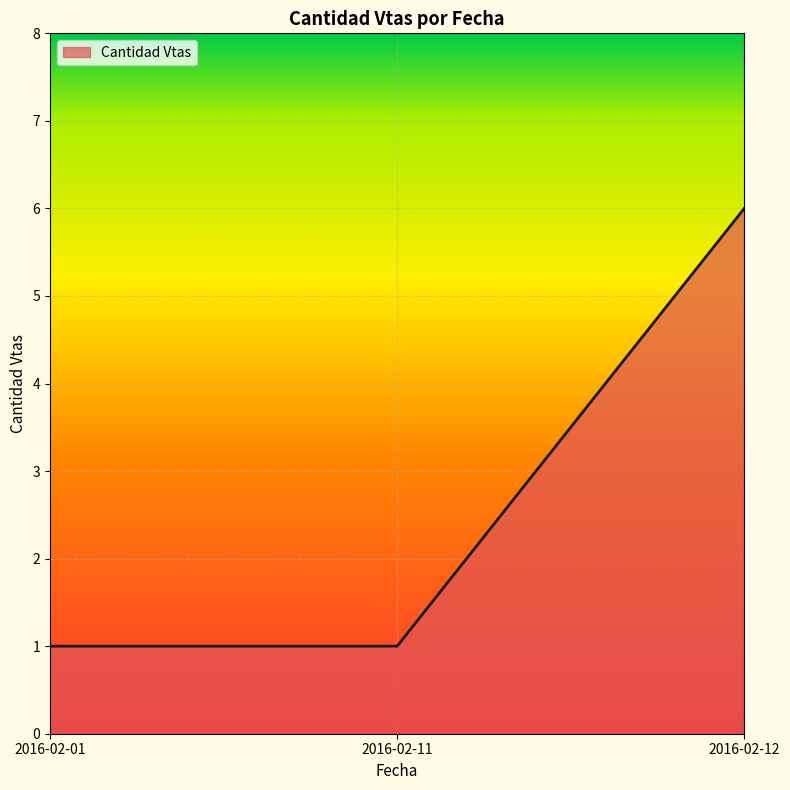

How many values are between 1 and 6?

3